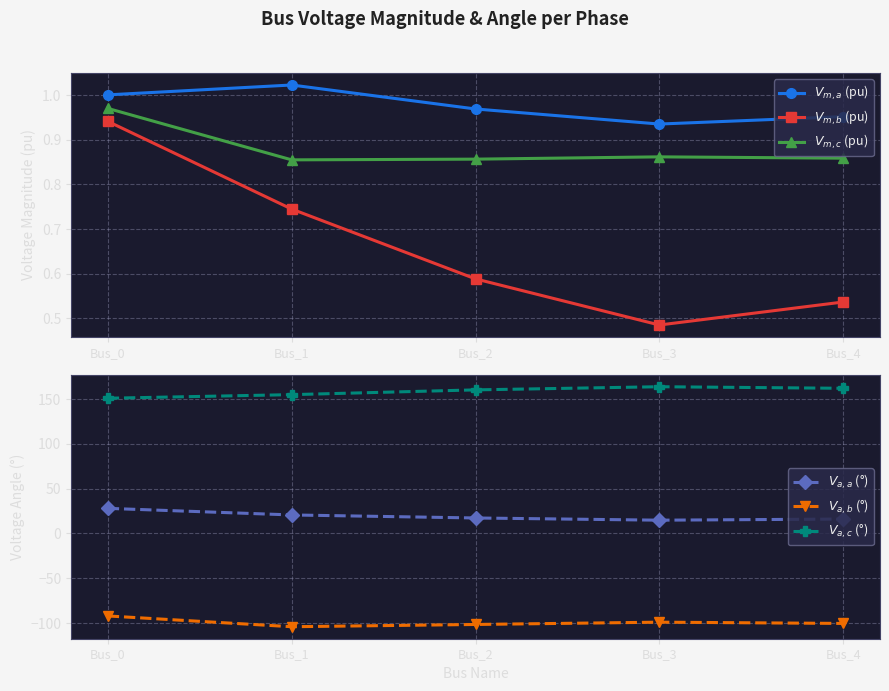

Between Bus_1 and Bus_2, which is larger?

Bus_1